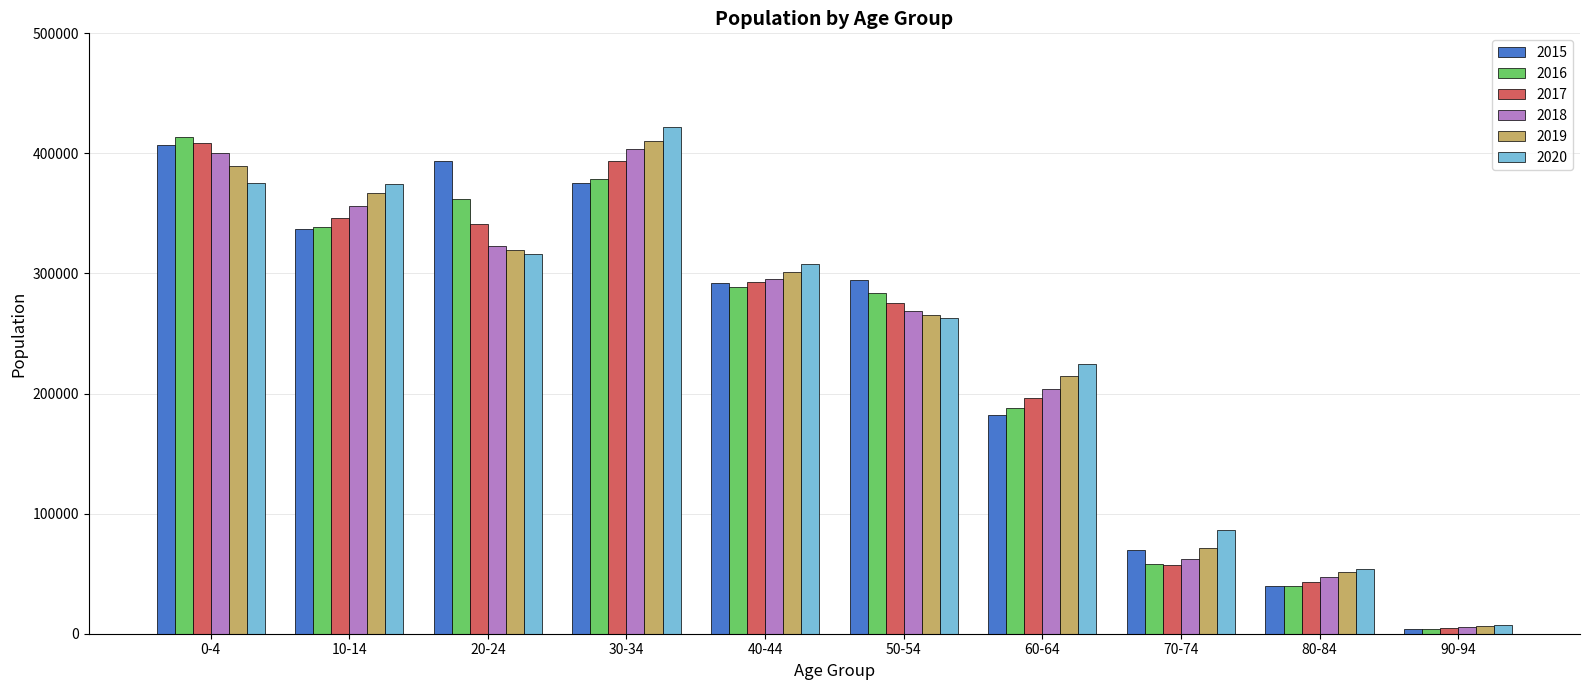

Is the value of 2016 at 40-44 greater than the value of 2018 at 80-84?

Yes